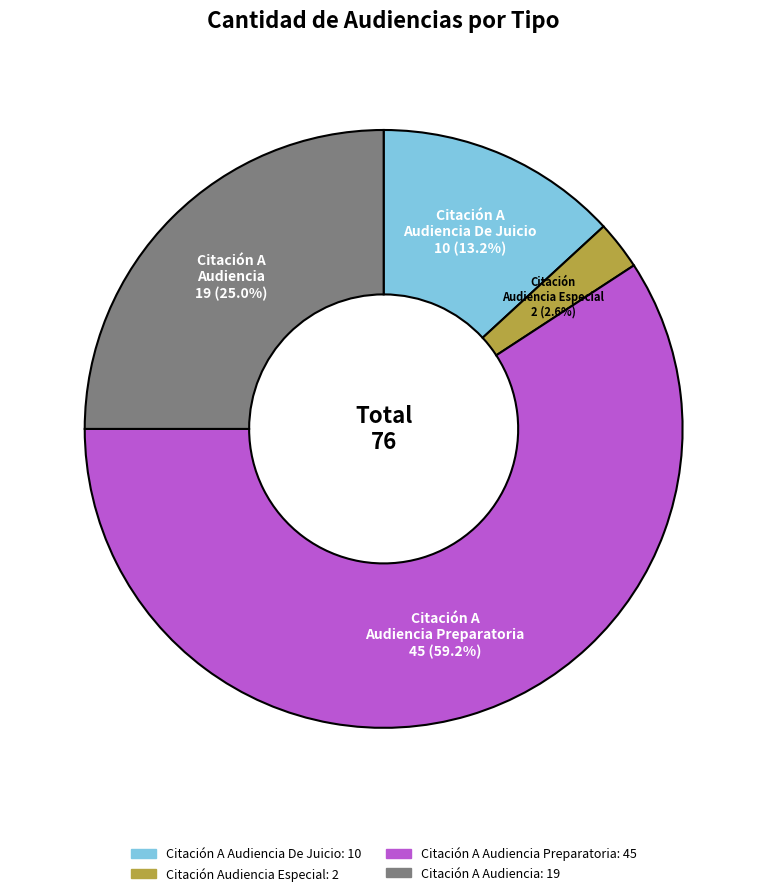

Is there a majority slice in this chart?

Yes